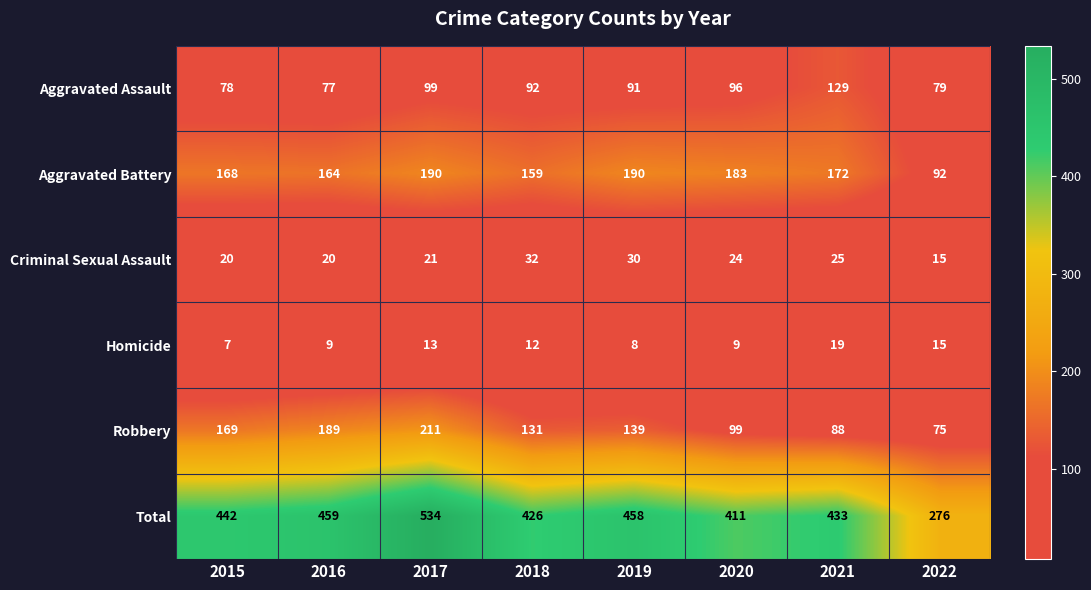

The Robbery series shows 75 at 2022. True or false?

True